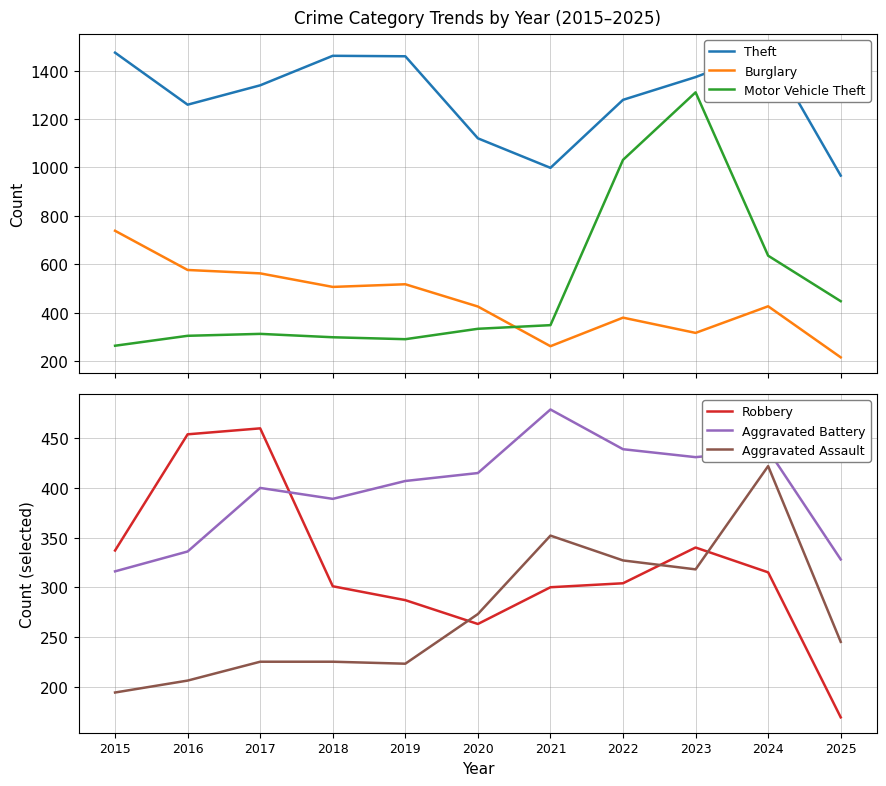

Which series has the largest total across all categories?

Theft